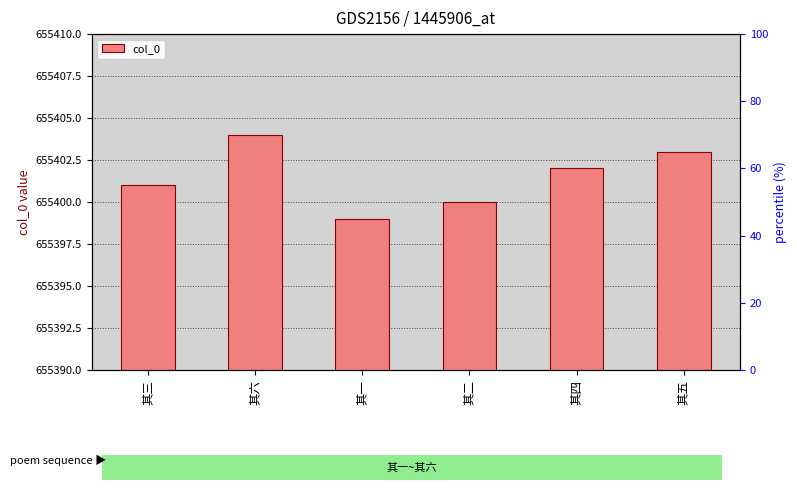

Where does the data first go above 655402?

其六